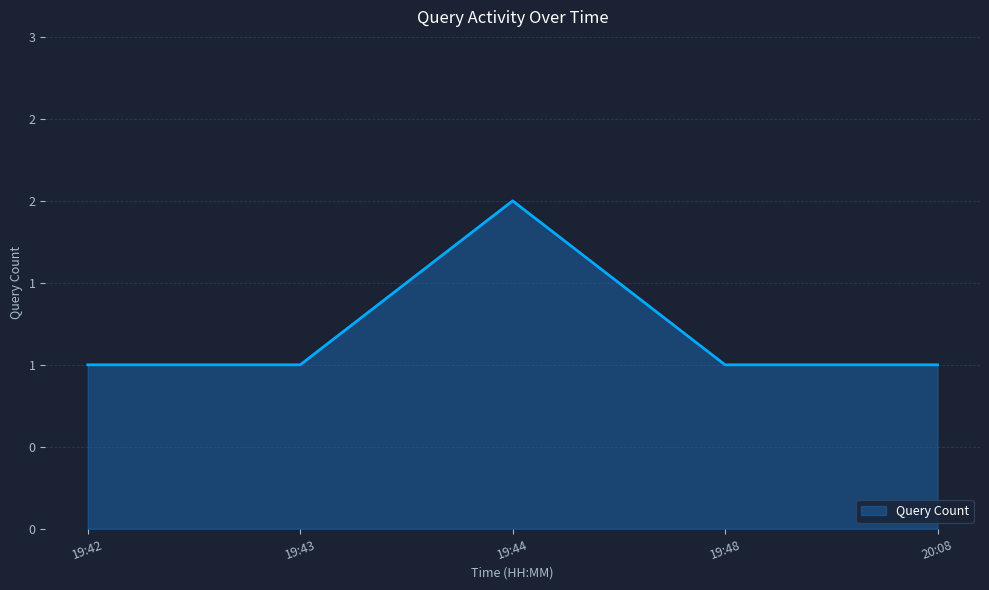

What is the label of the 5th point from the right?

19:42